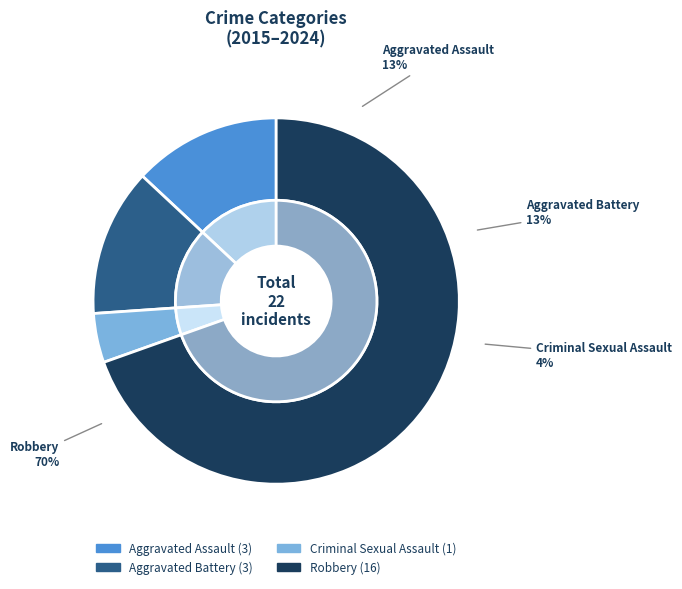

The Aggravated Assault slice represents 13% of the pie. True or false?

True